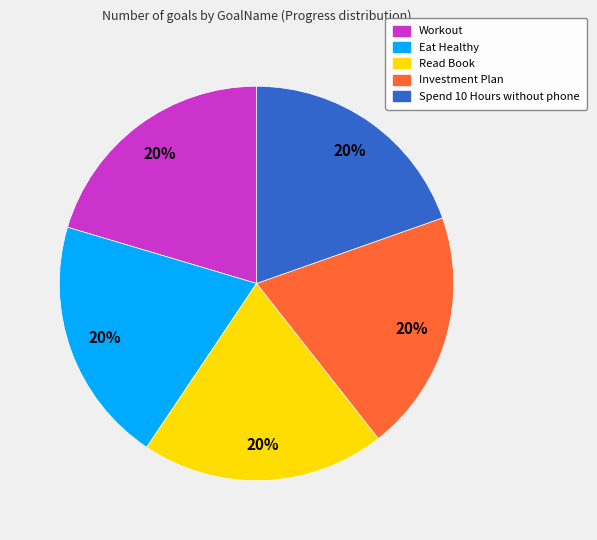

How many segments does this pie chart have?

5